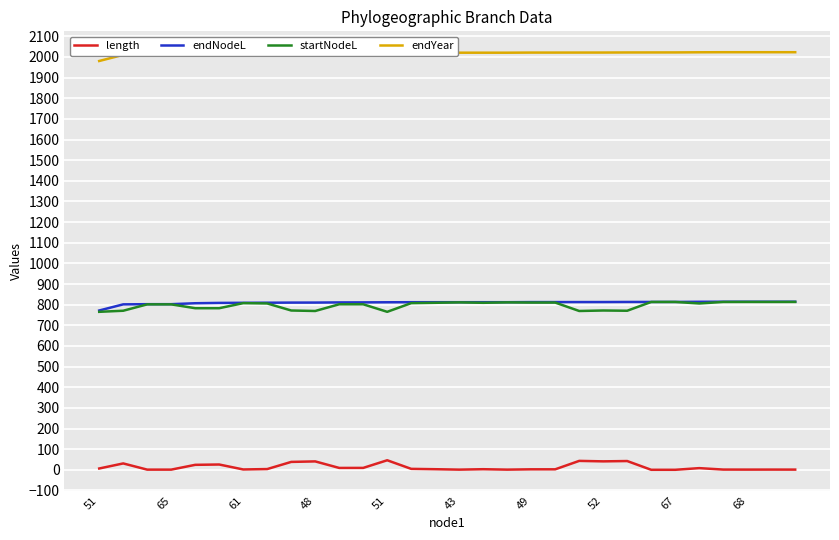

True or false: startNodeL and length intersect in this chart.

False